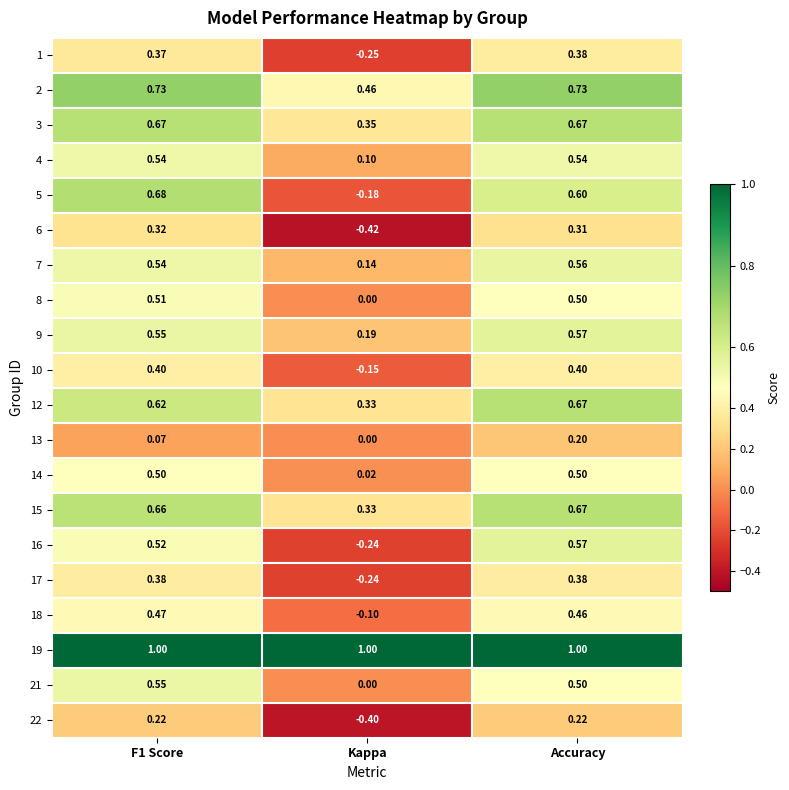

Which category has the lowest value across all series?

Kappa